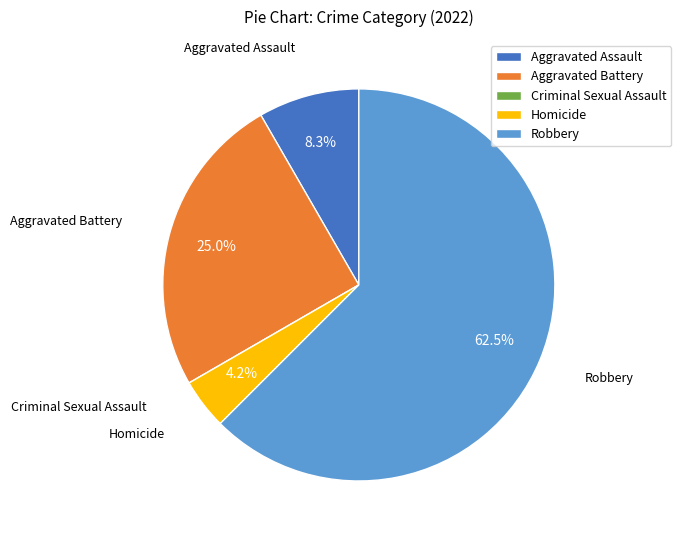

What is the largest slice in the pie chart?

Robbery